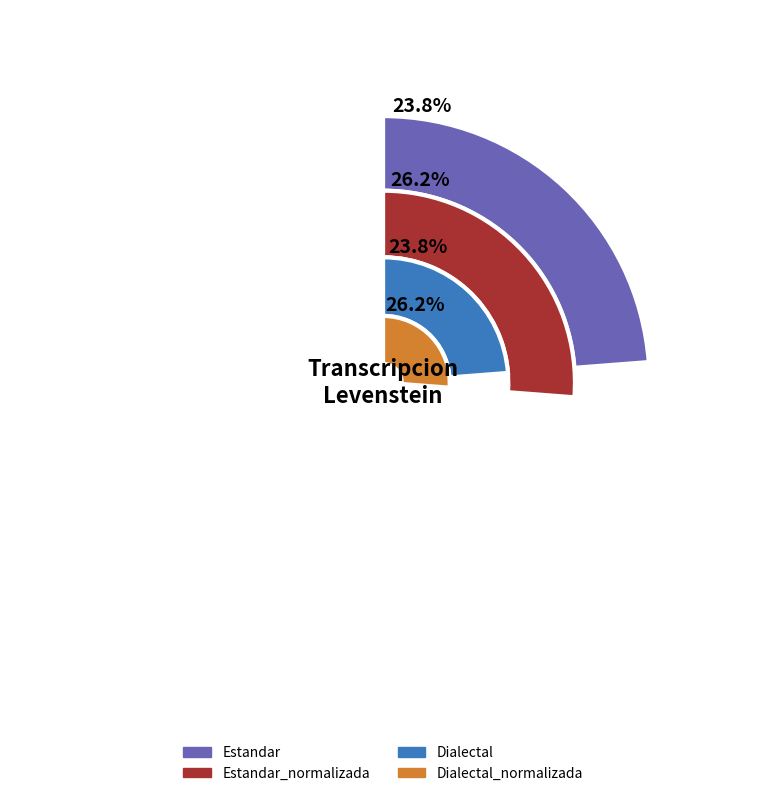

Which has a higher value, Dialectal or Dialectal_normalizada?

Dialectal_normalizada